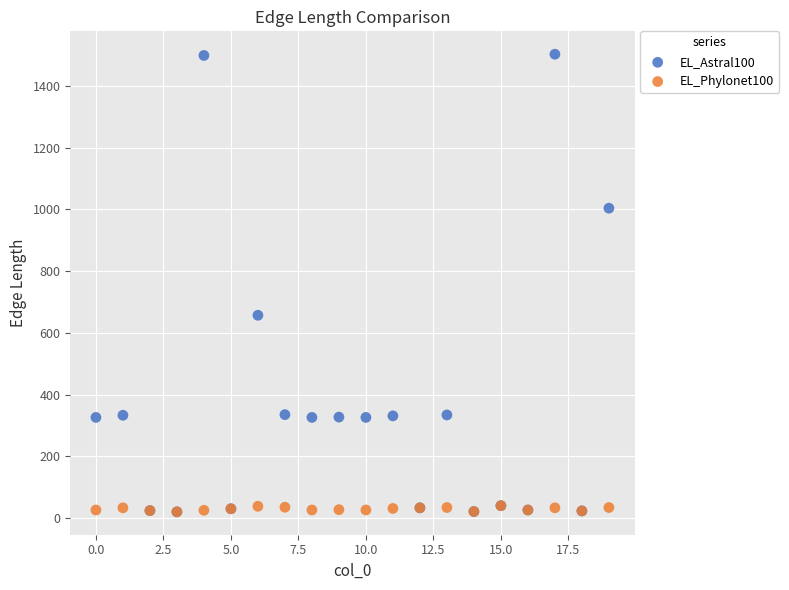

Across all series, what Y value is closest to 761?

657